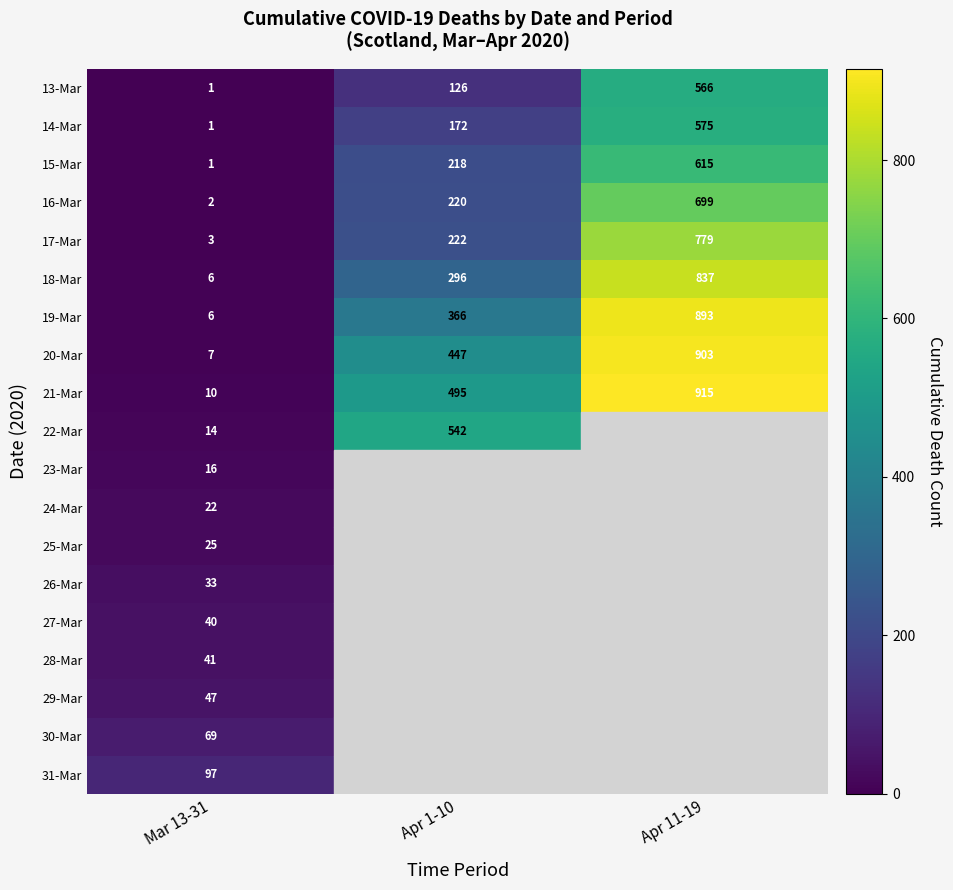

How many 16-Mar values are between 2 and 699?

3